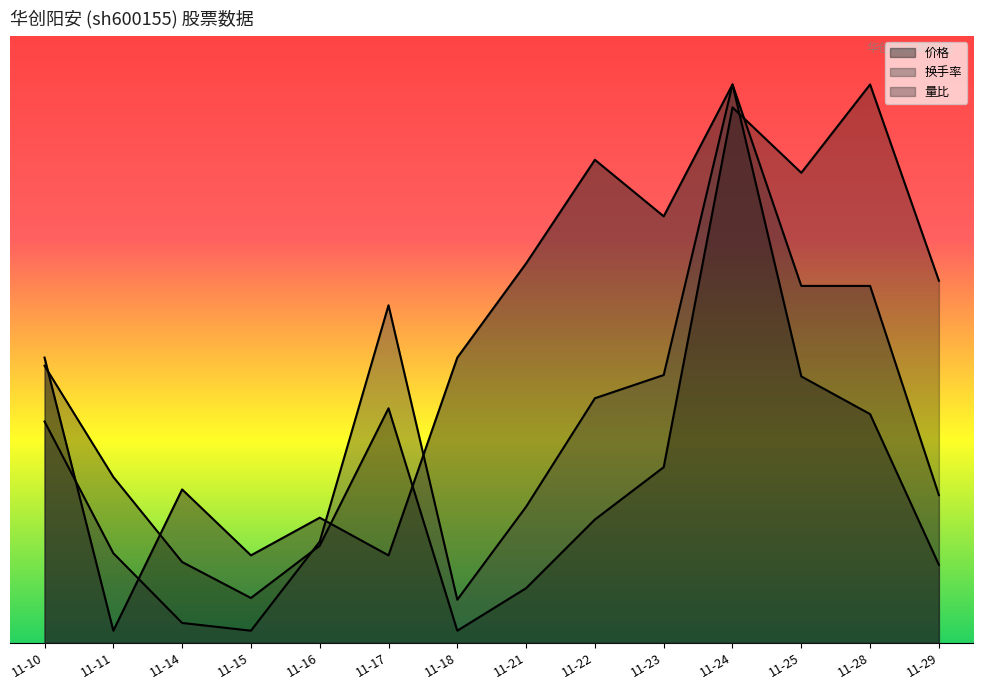

What is the smallest value displayed?

0.2